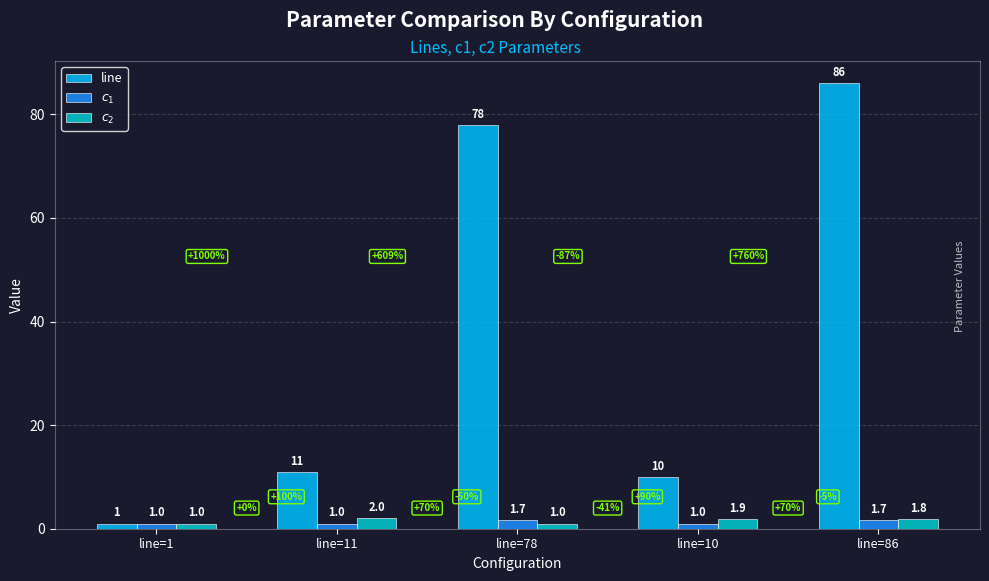

Reading left to right, extract all data points from this chart.

line: 1.0	11.0	78.0	10.0	86.0
$c_1$: 1.0	1.0	1.7	1.0	1.7
$c_2$: 1.0	2.0	1.0	1.9	1.8